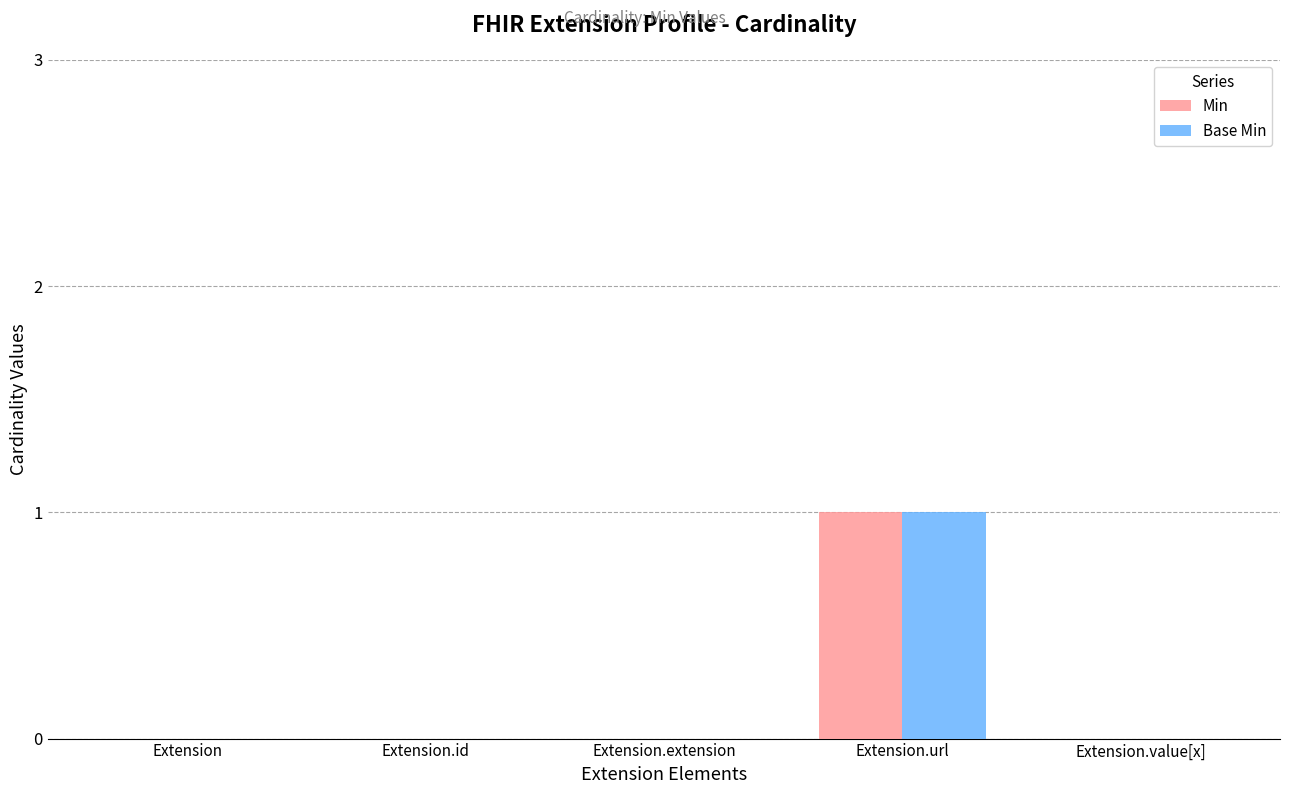

The value of Min at Extension.id is 0. True or false?

True